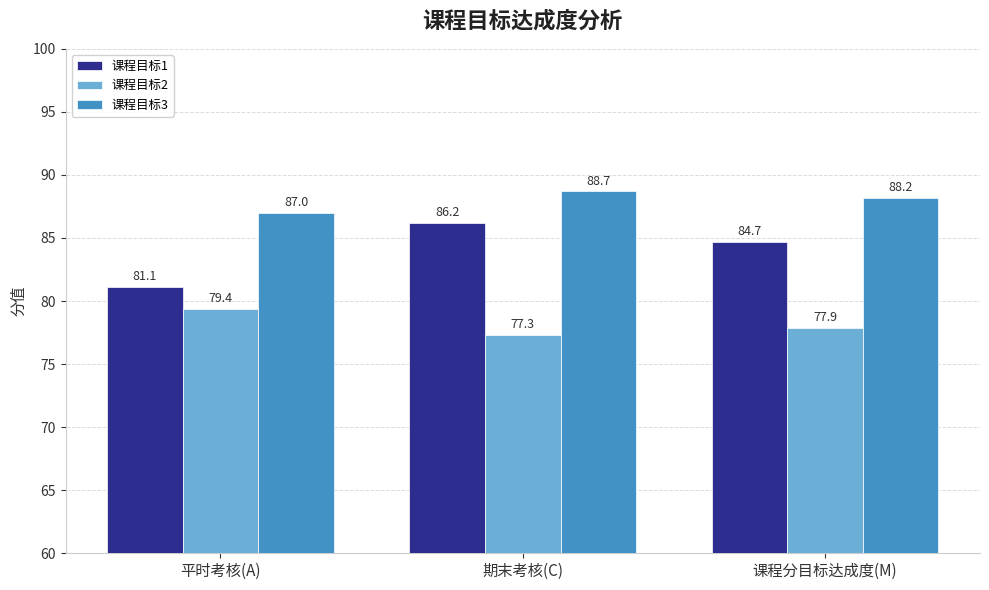

What is the total value across all series at 平时考核(A)?

247.5